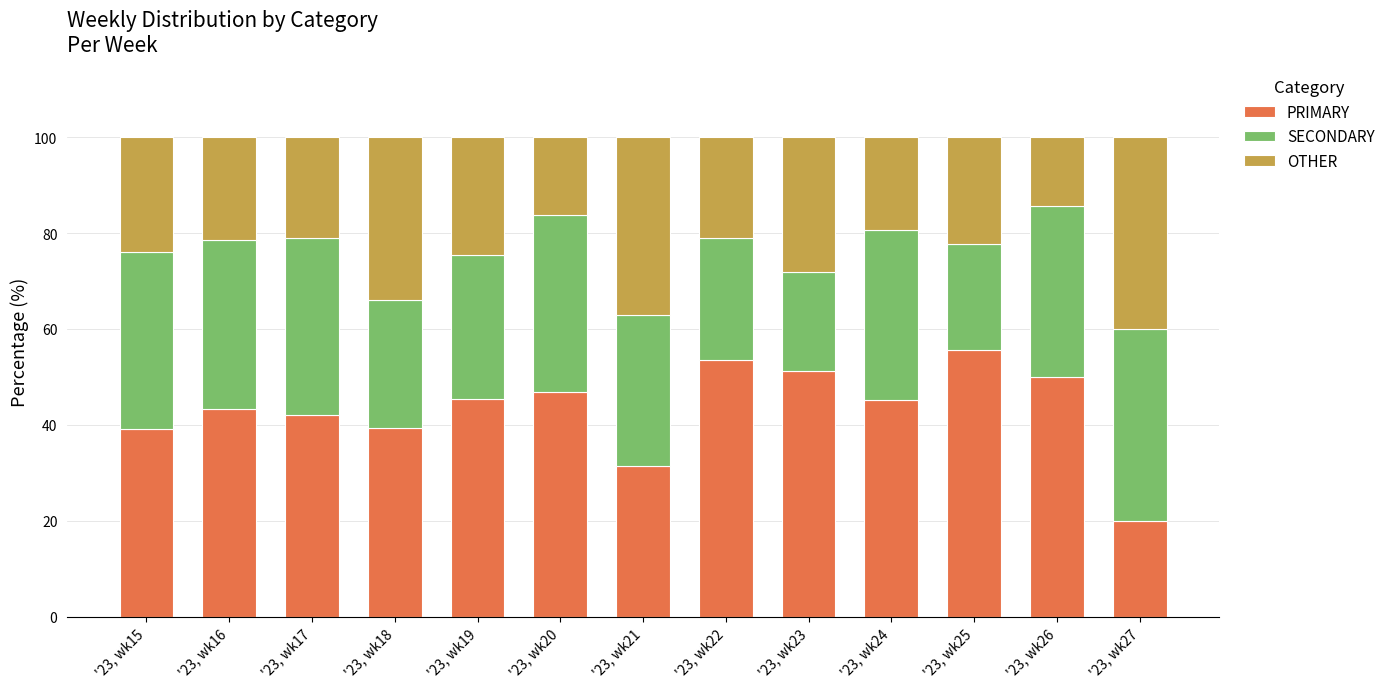

What is the minimum value for PRIMARY?

20.0